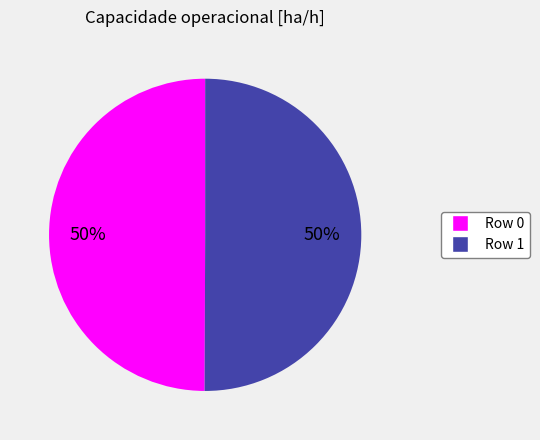

To the nearest percent, what is the average slice percentage?

50%